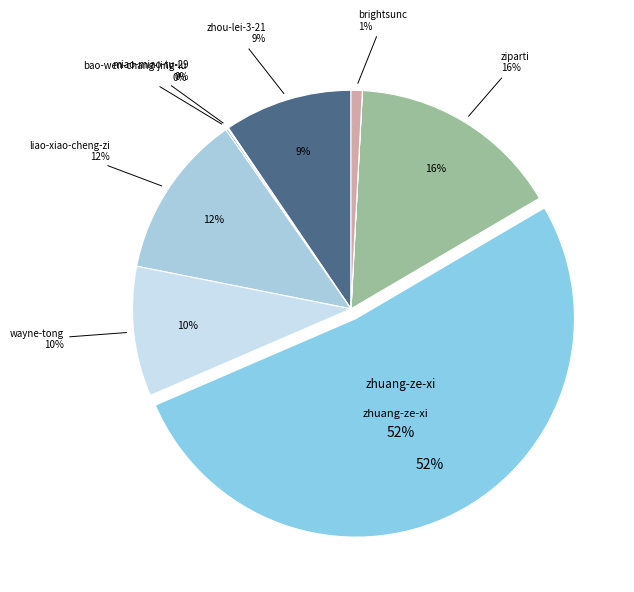

Do brightsunc and wayne-tong together represent more than half of the pie?

No